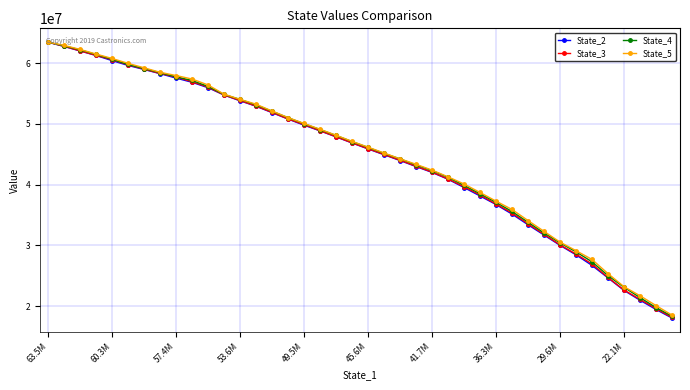

What is the maximum value for State_2?

63443233.5